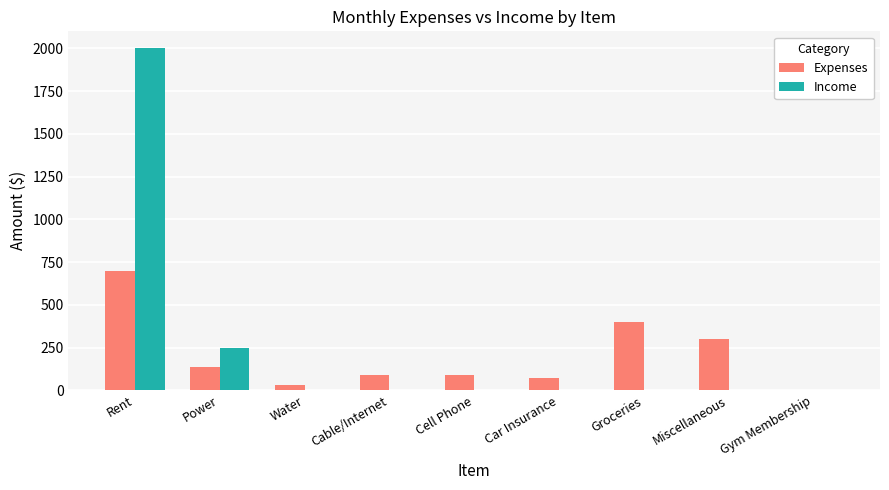

At which category is the sum across all series the highest?

Rent